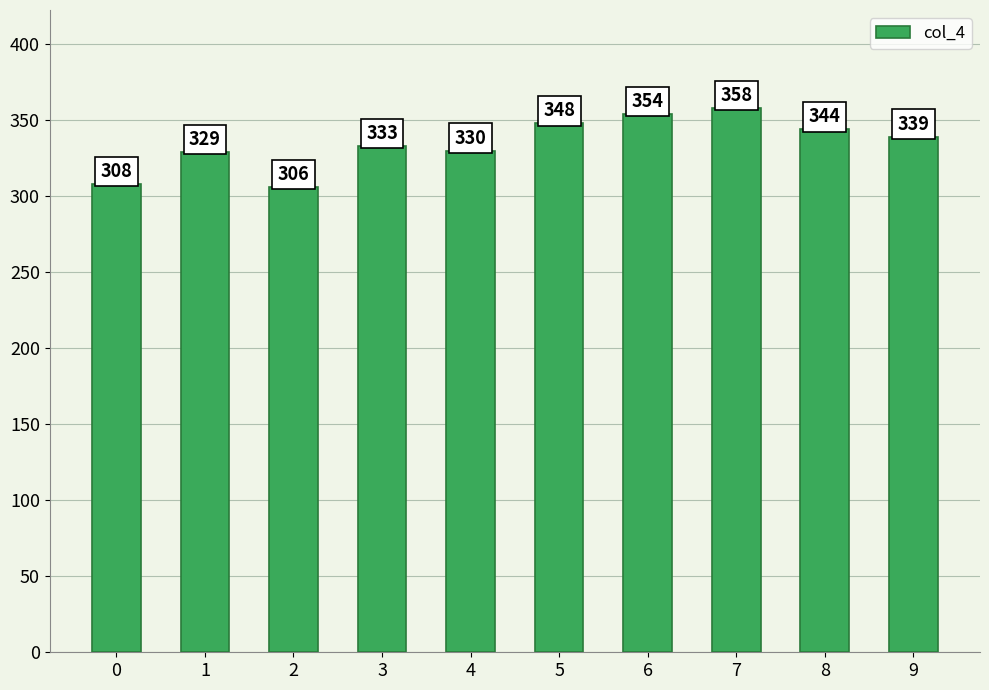

What is the maximum value shown in the chart?

358